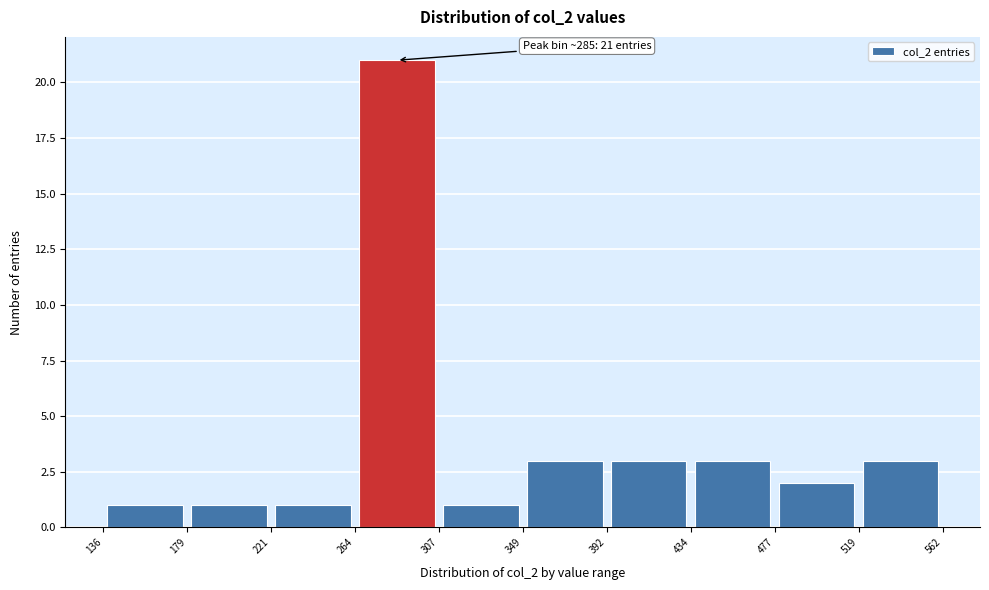

Over which range of the x-axis is the bar tallest?

264 to 307